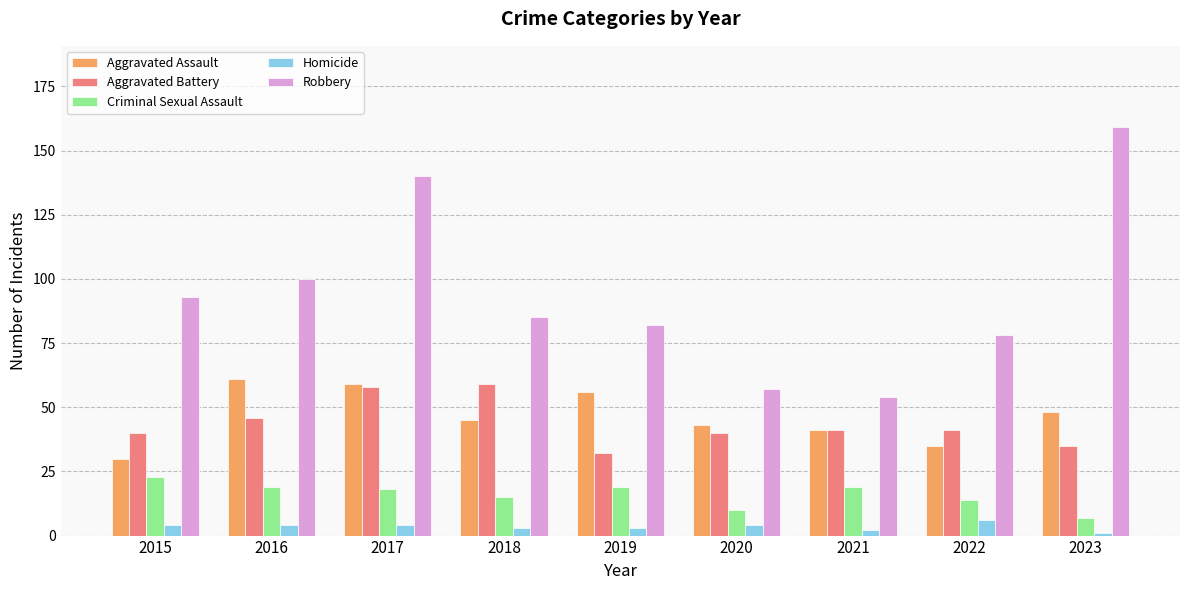

List the series in order of their peak value, lowest first.

Homicide, Criminal Sexual Assault, Aggravated Battery, Aggravated Assault, Robbery